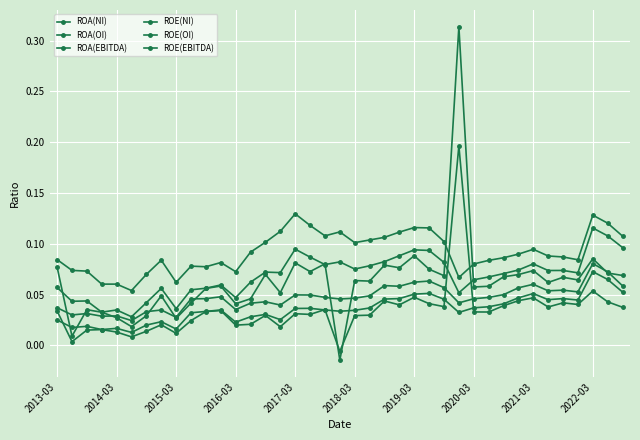

How many lines are shown in the chart?

6